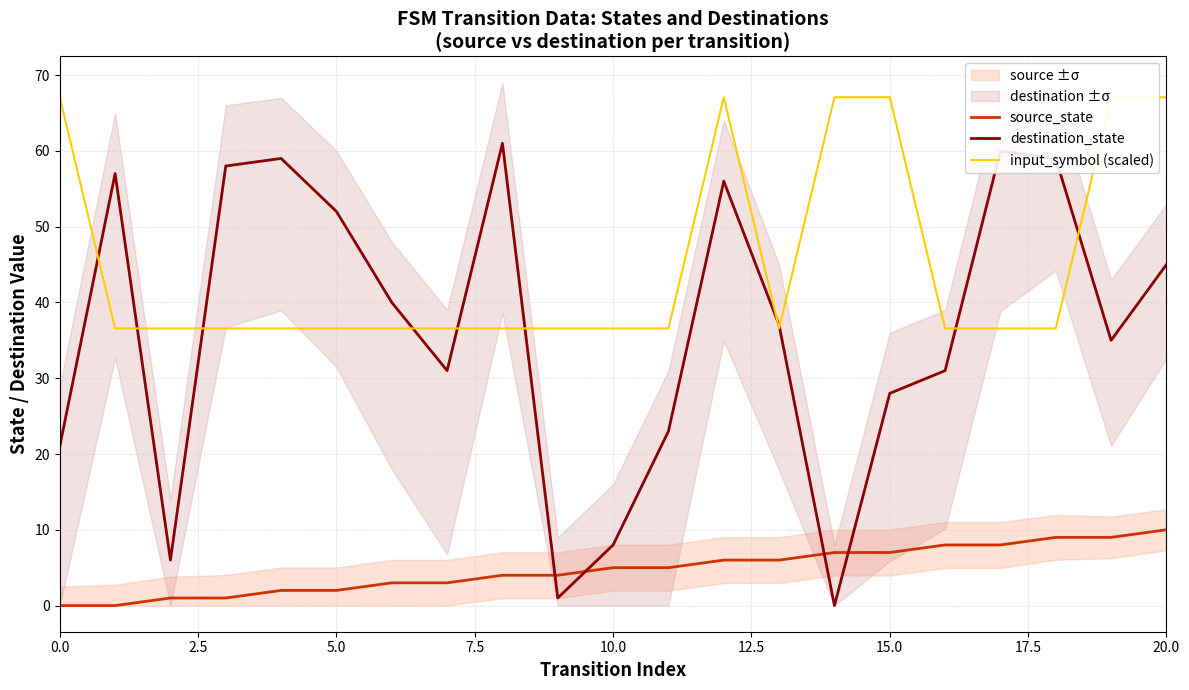

What is the label of the 12th point from the left?

11